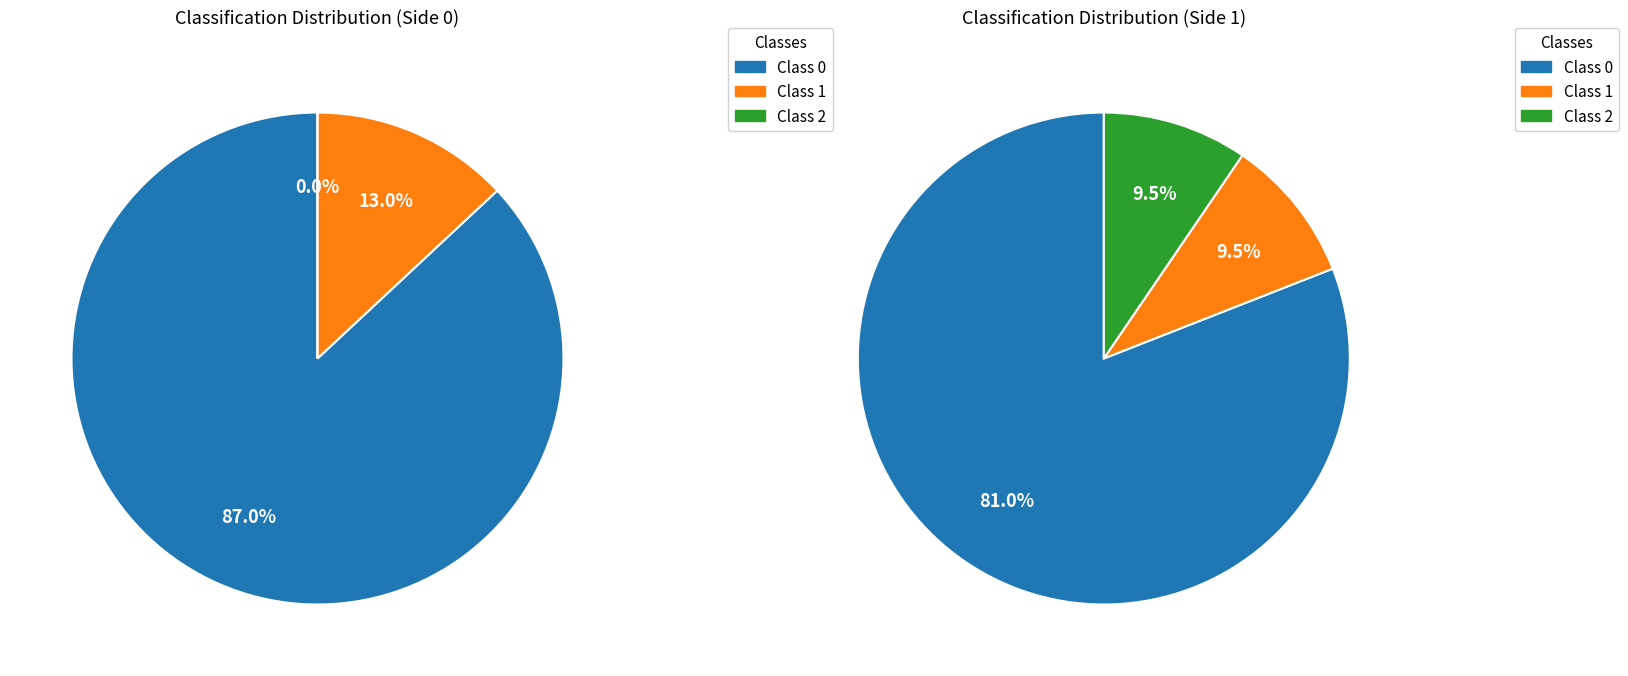

Between classification 2 and classification 0, which is larger?

classification 0